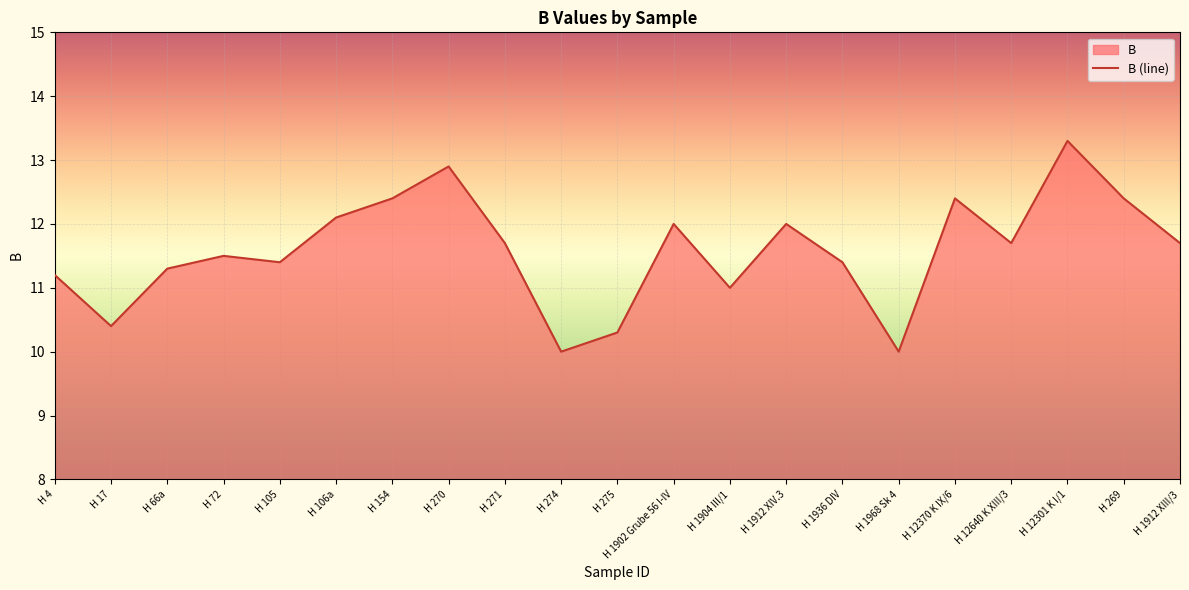

Between H 1968 Sk 4 and H 106a, which is larger?

H 106a